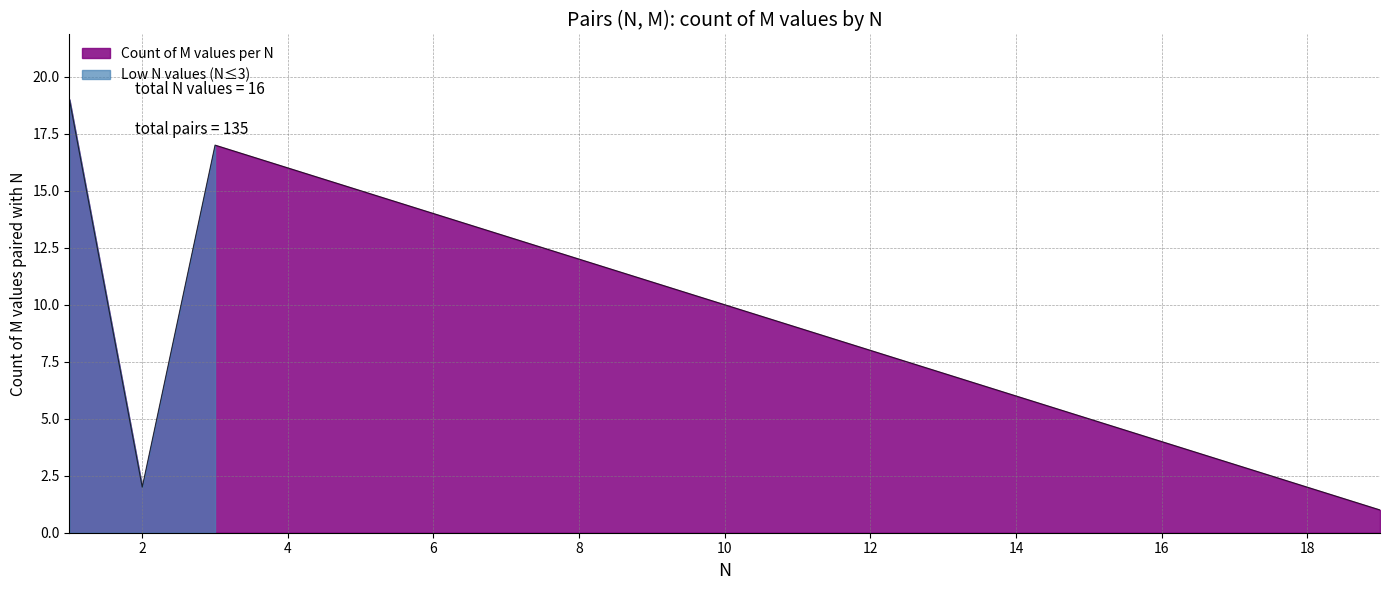

The Count of M values per N series shows 2 at 2. True or false?

True